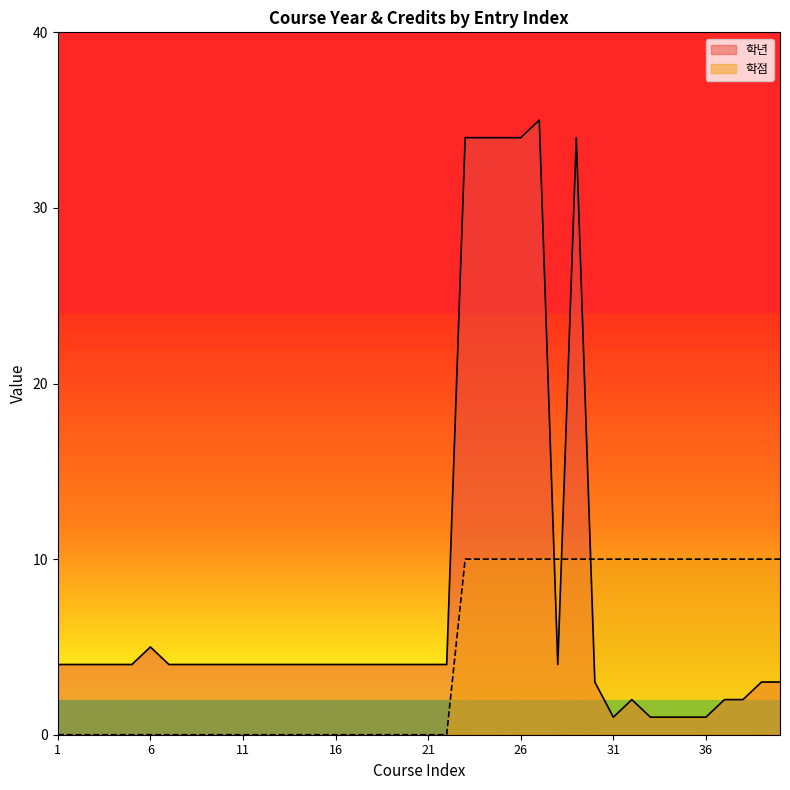

Rank the series at 19 from lowest to highest value.

학점, 학년